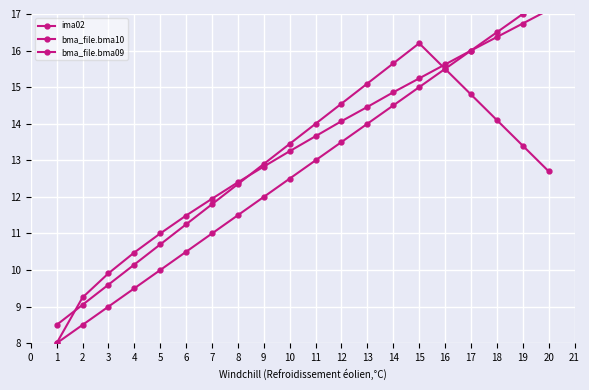

What is the sum of all bma_file.bma09 values?

264.7